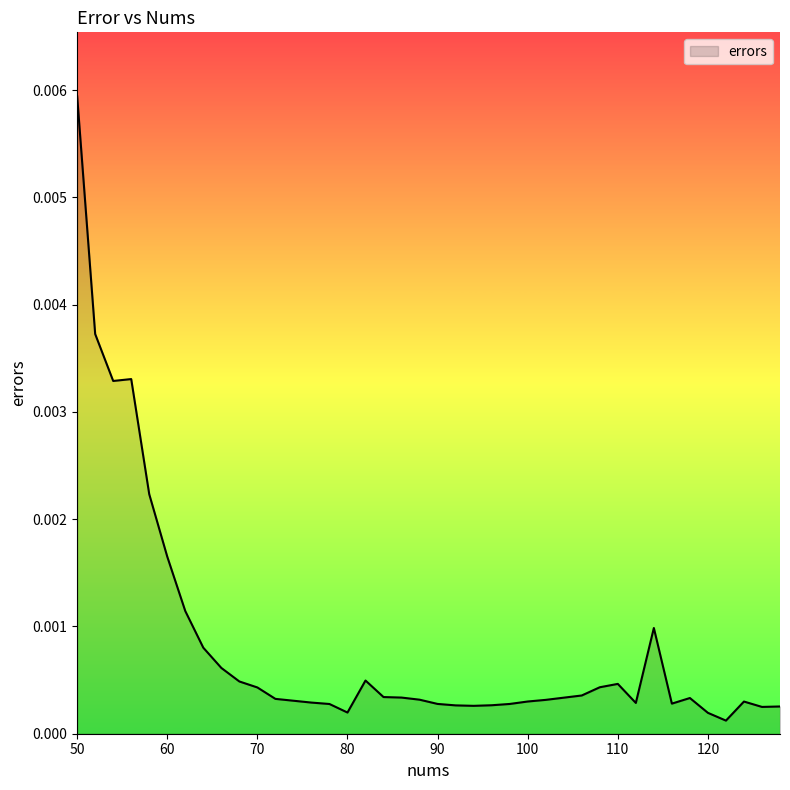

How many lines are shown in the chart?

1